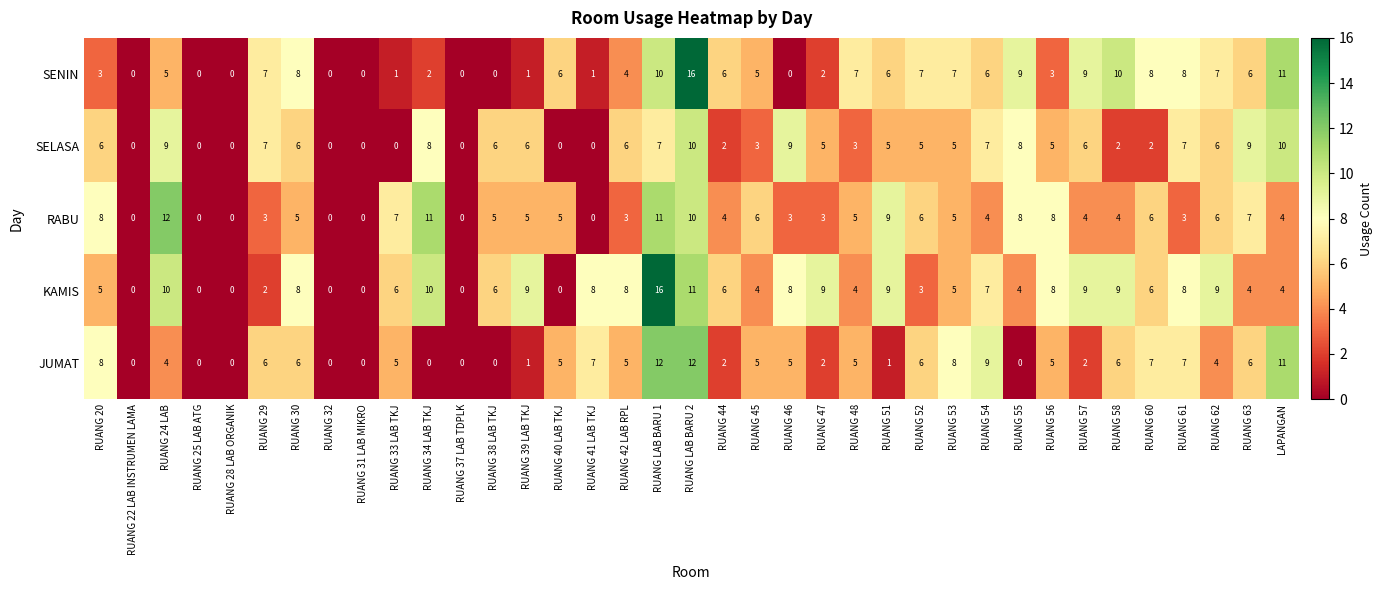

How many SELASA values are between 2 and 7?

21